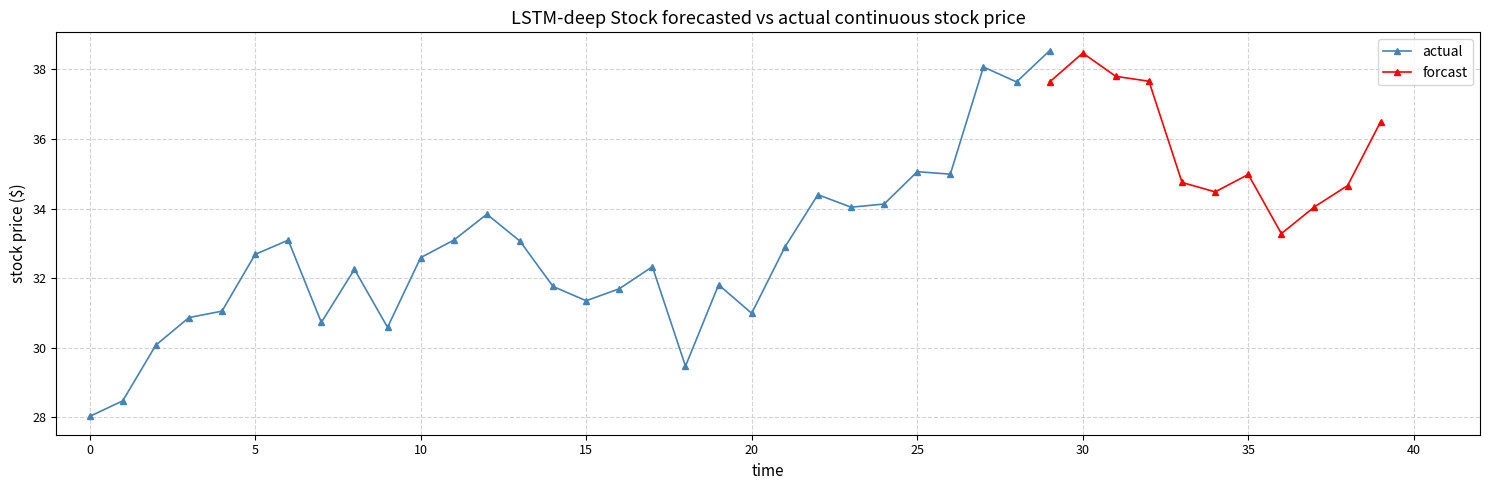

What is the smallest value displayed?

28.0